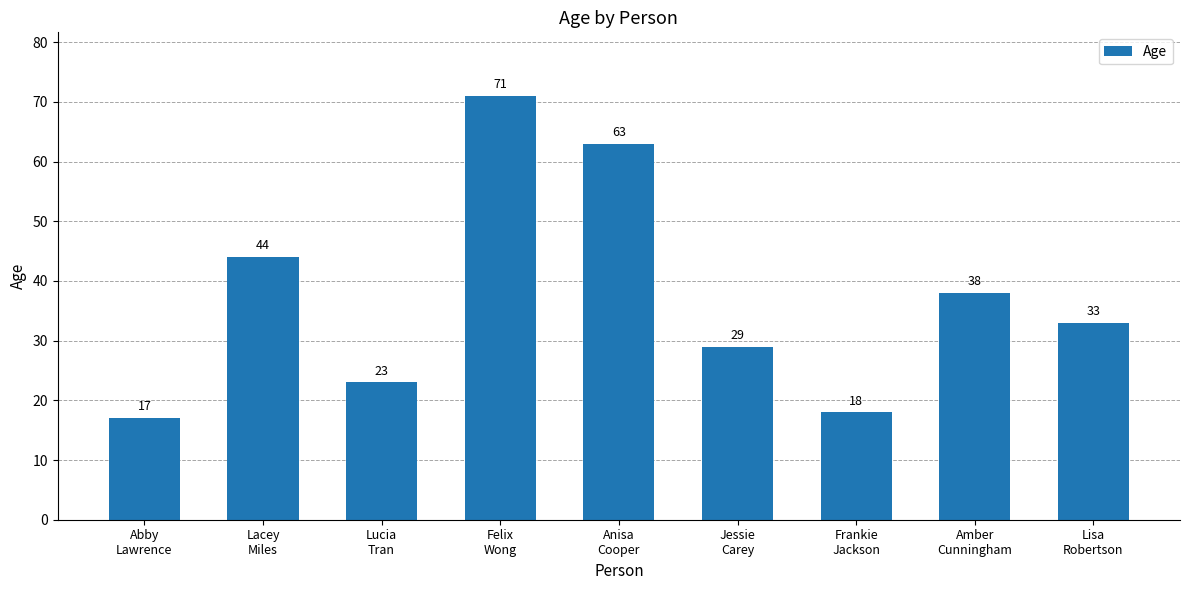

Does the chart contain any negative values?

No